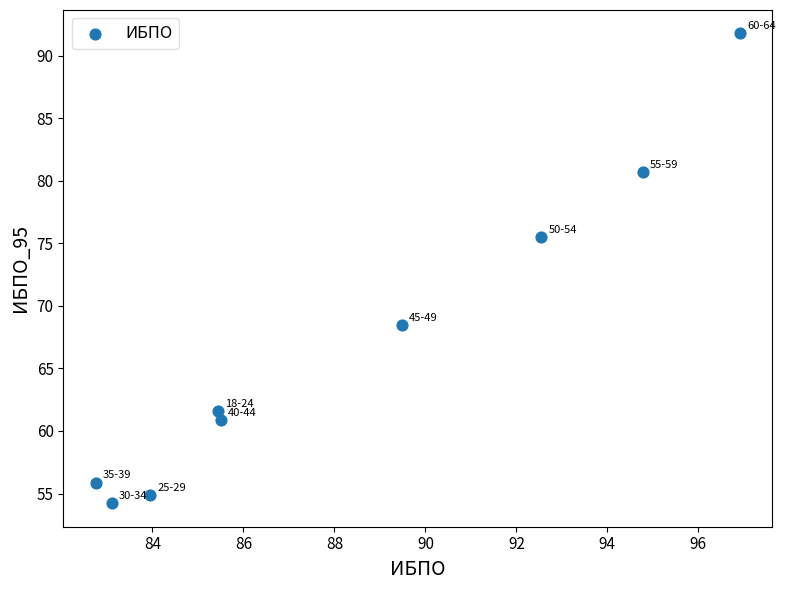

What is the range of Y values (max minus min)?

37.5